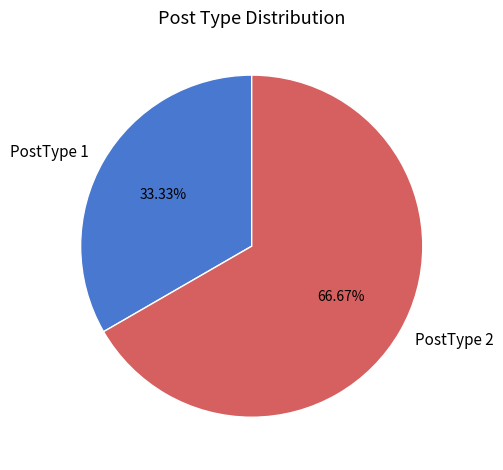

What is the ratio of the value at PostType 2 to the value at PostType 1?

2.0